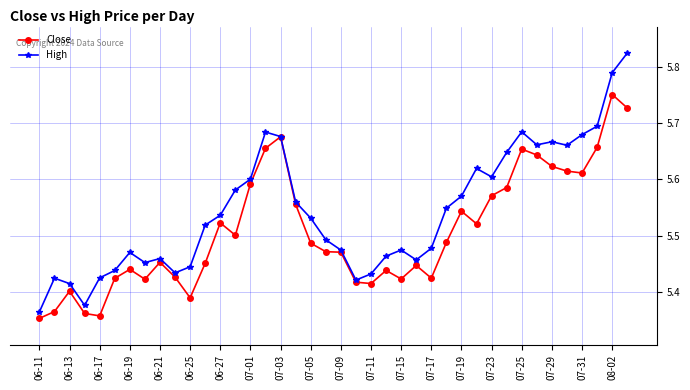

At how many categories does at least one series exceed 5?

40